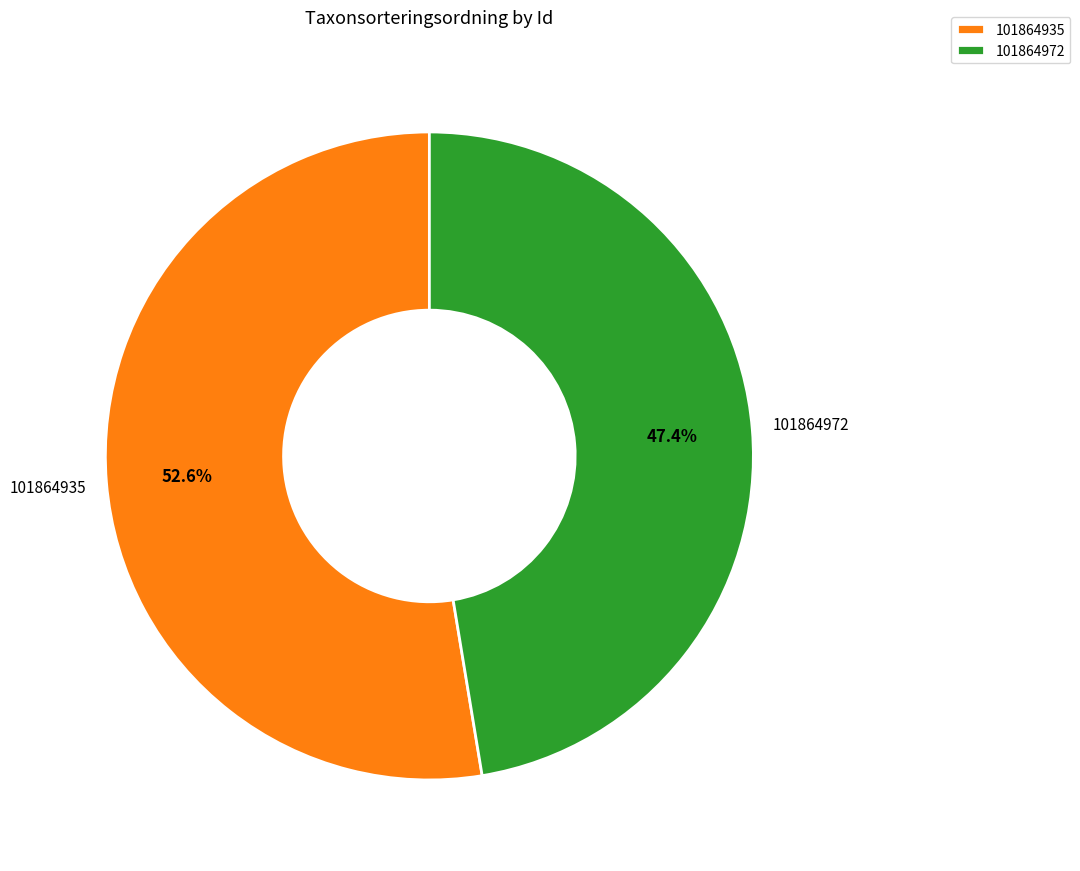

True or false: 101864972 accounts for 60% of the total.

False